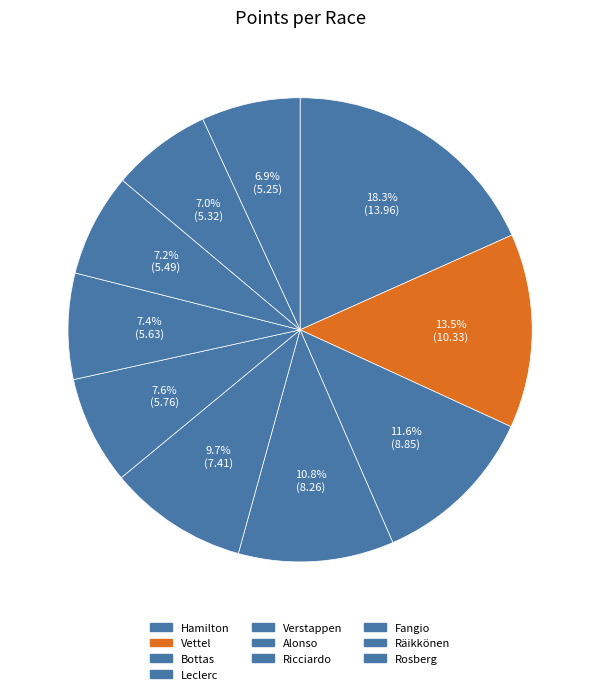

Which slice is the smallest?

Rosberg